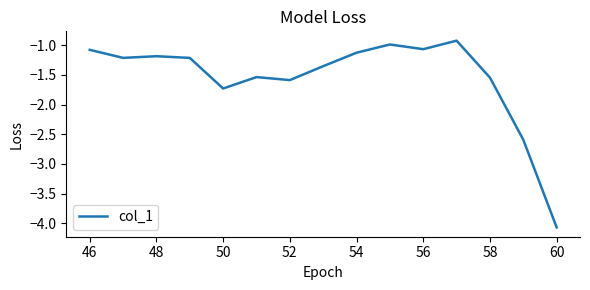

What is the minimum value shown in the chart?

-4.1